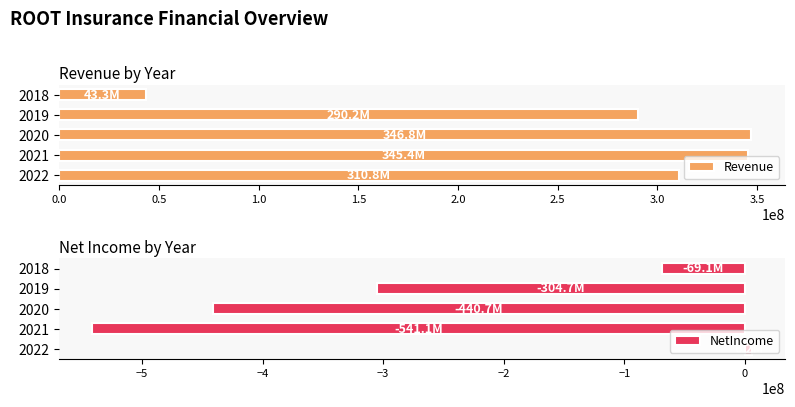

Where is Revenue nearest to the value 195050000?

2019